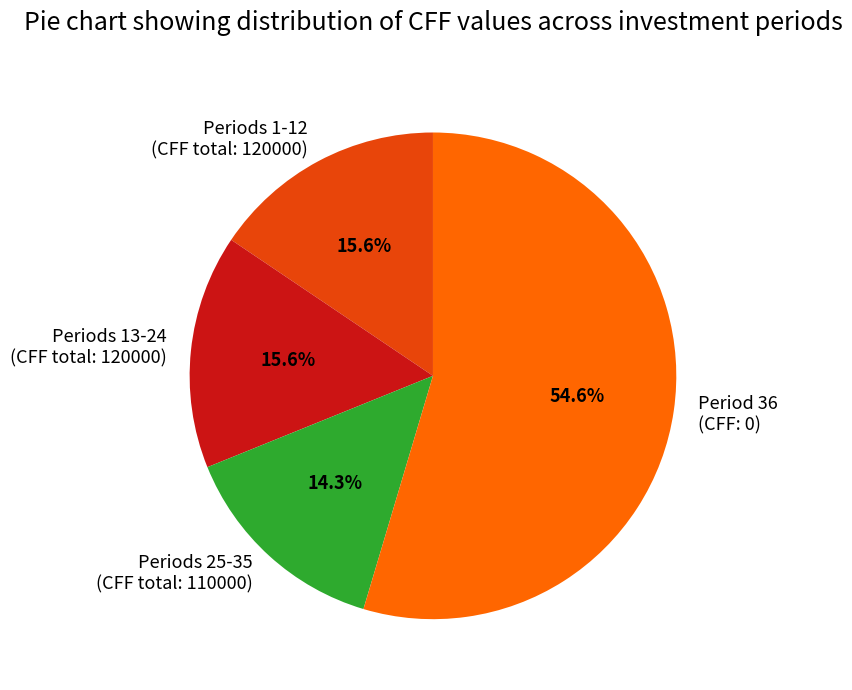

What is the largest slice in the pie chart?

Period 36 (CFF: 0)